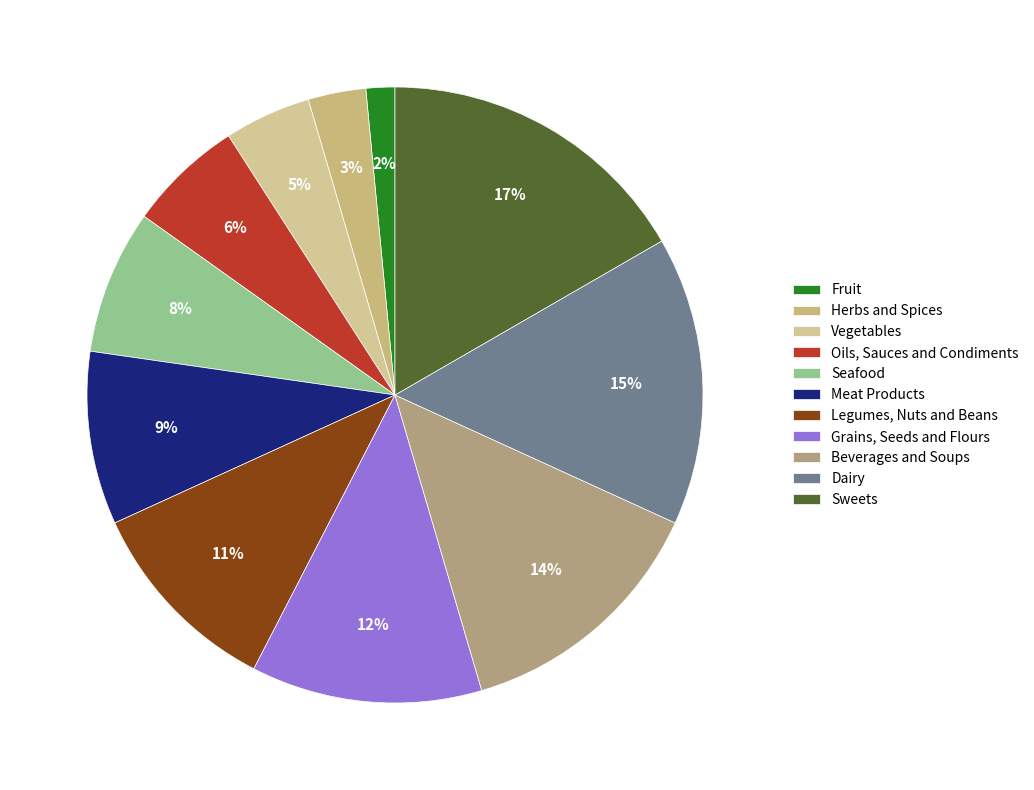

Does Meat Products account for over 50% of the chart?

No